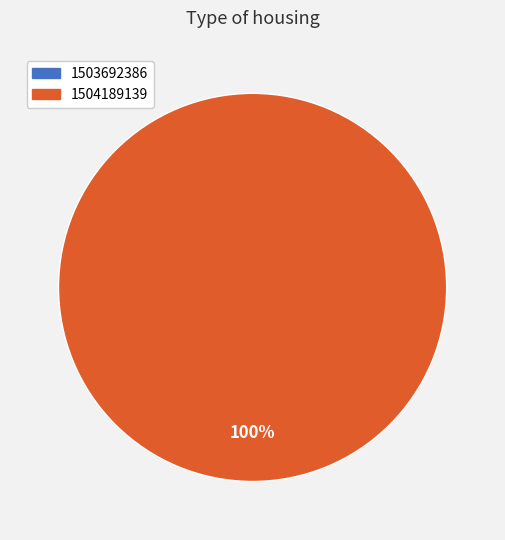

To the nearest percent, what is the average slice percentage?

50%